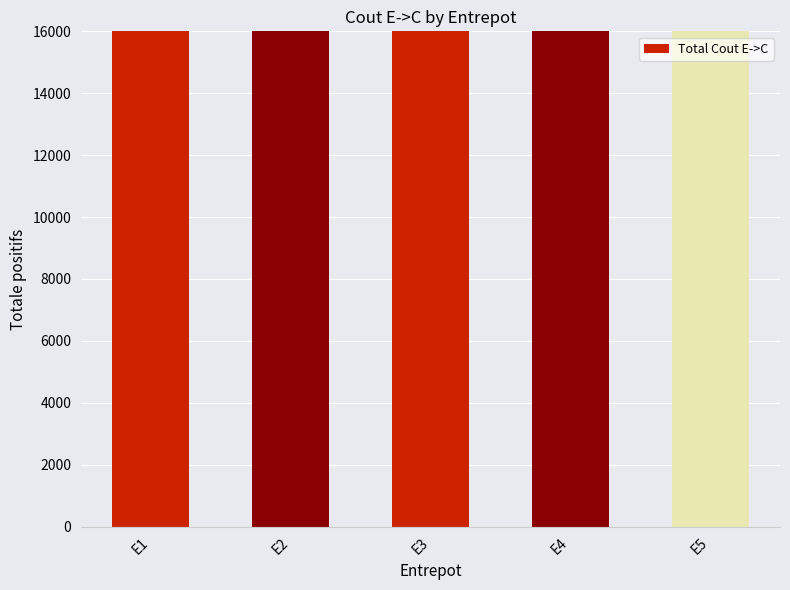

What is the change in value from E3 to E5?

-5631.6